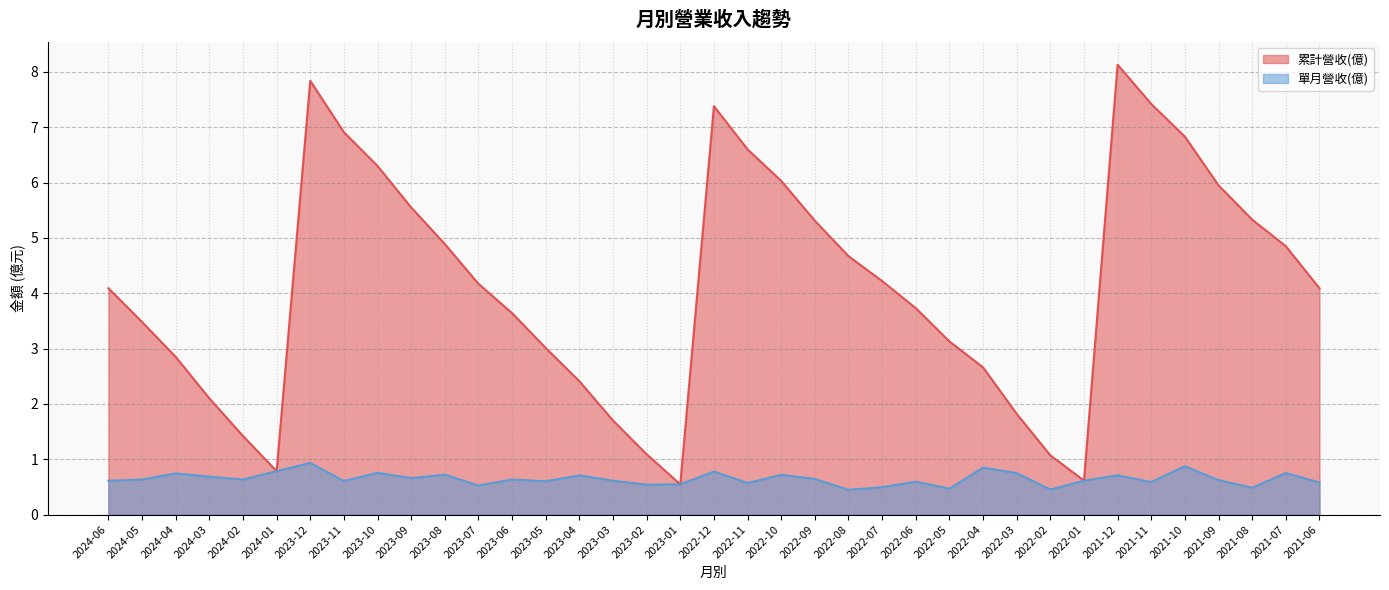

True or false: 單月營收(億) and 累計營收(億) intersect in this chart.

False